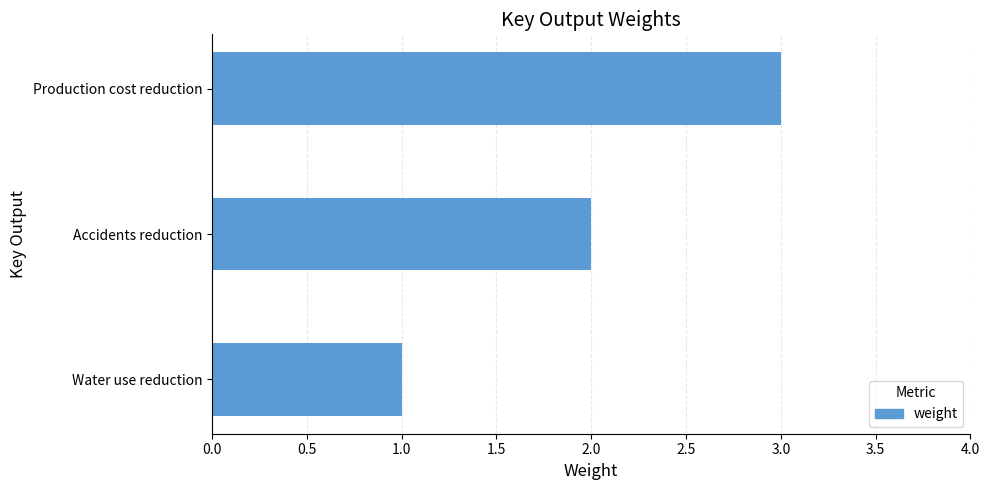

What is the ratio of the value at Production cost reduction to the value at Accidents reduction?

1.5